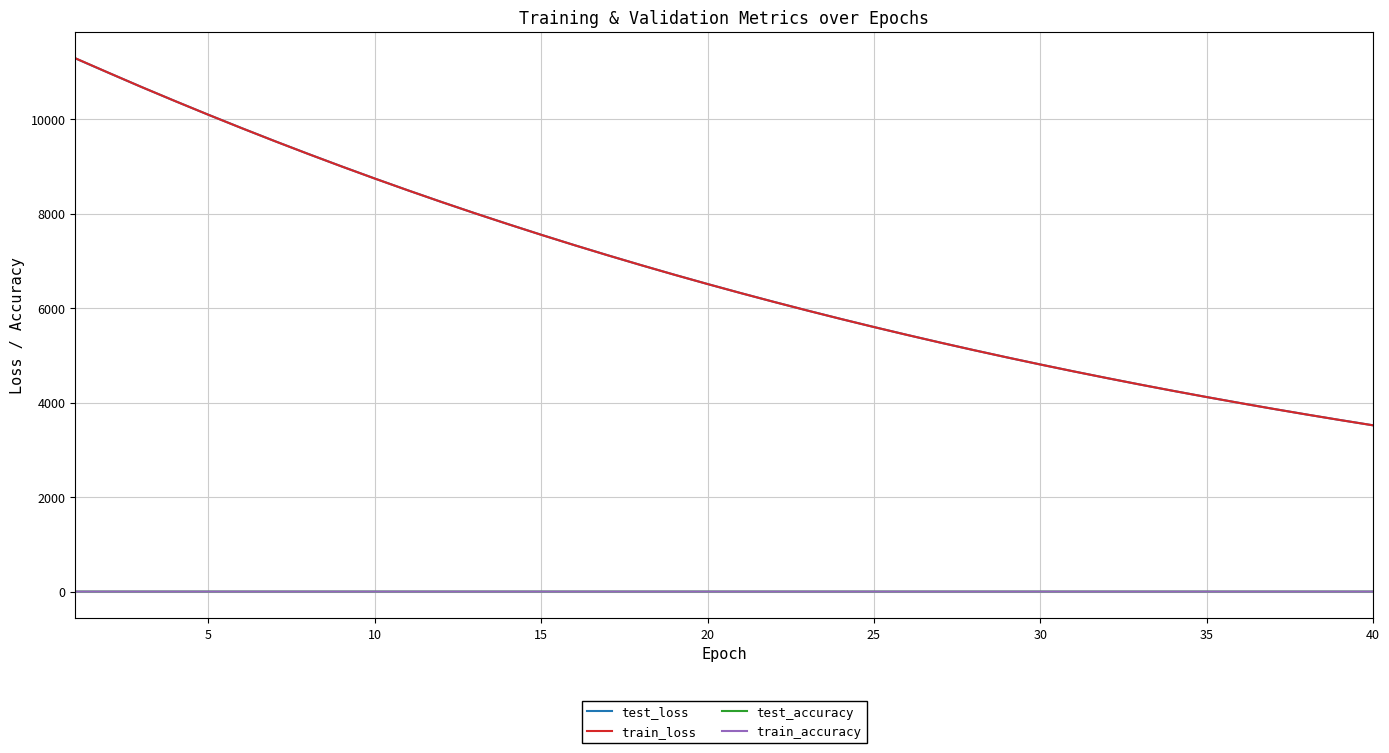

What is the maximum value for test_accuracy?

0.9